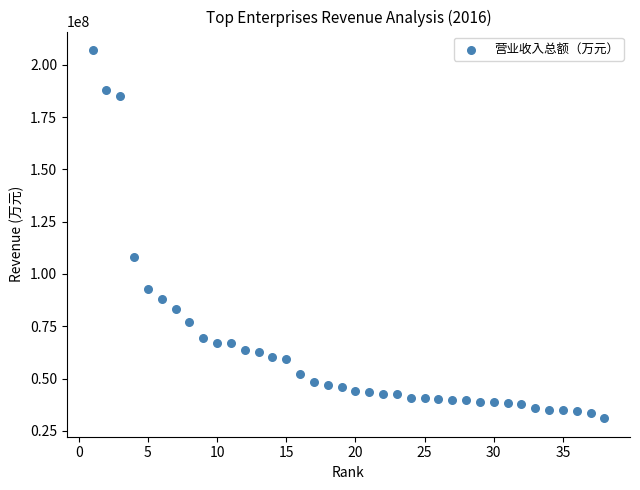

What is the range of Y values (max minus min)?

176152331